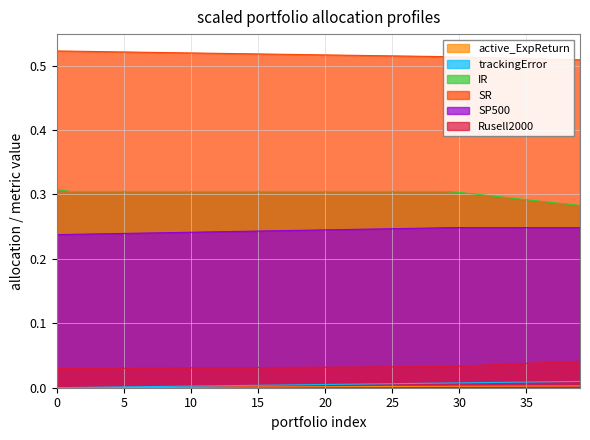

Between 32 and 7, which is larger?

32